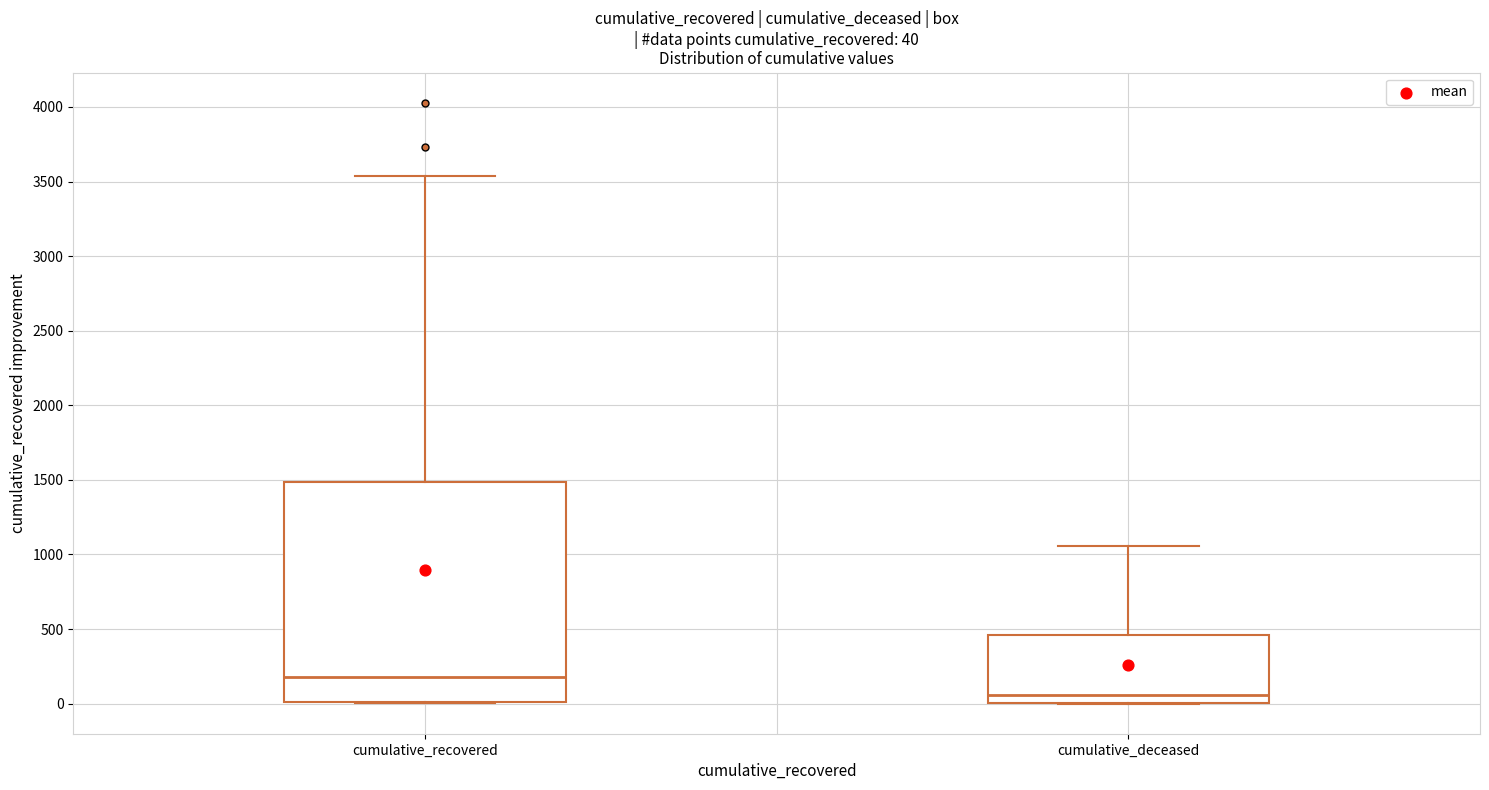

Comparing the boxes themselves (not the whiskers), which one is the tallest?

cumulative_recovered